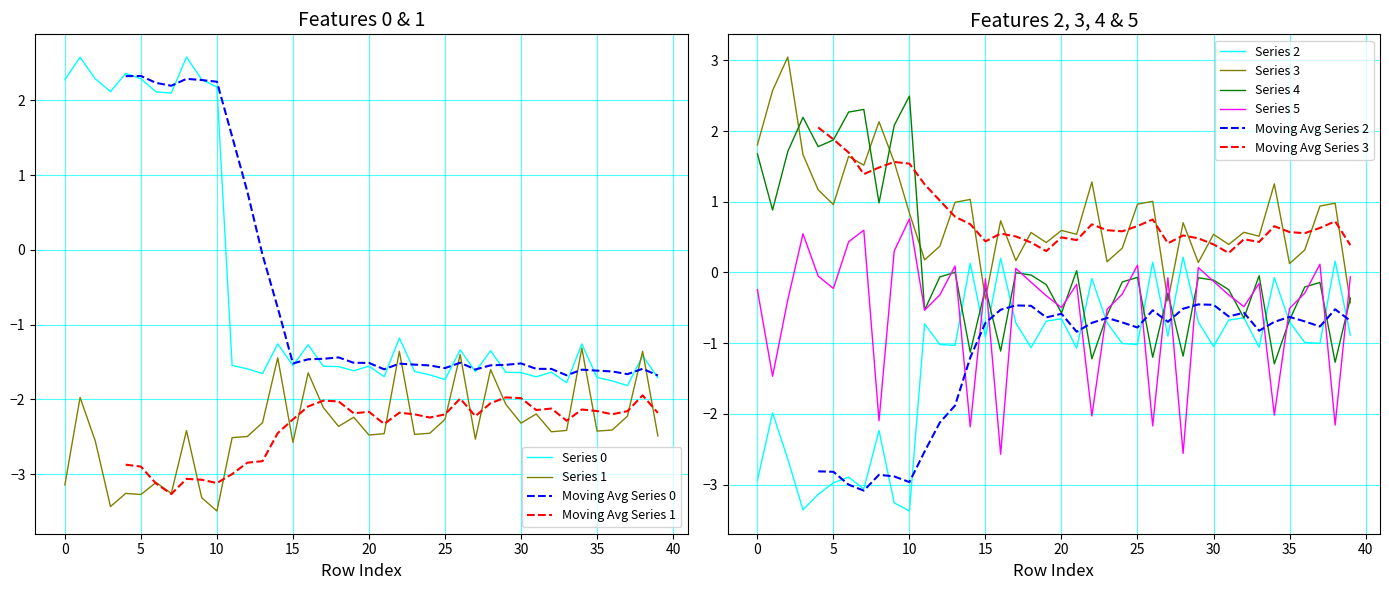

Does the chart have visible grid lines?

Yes